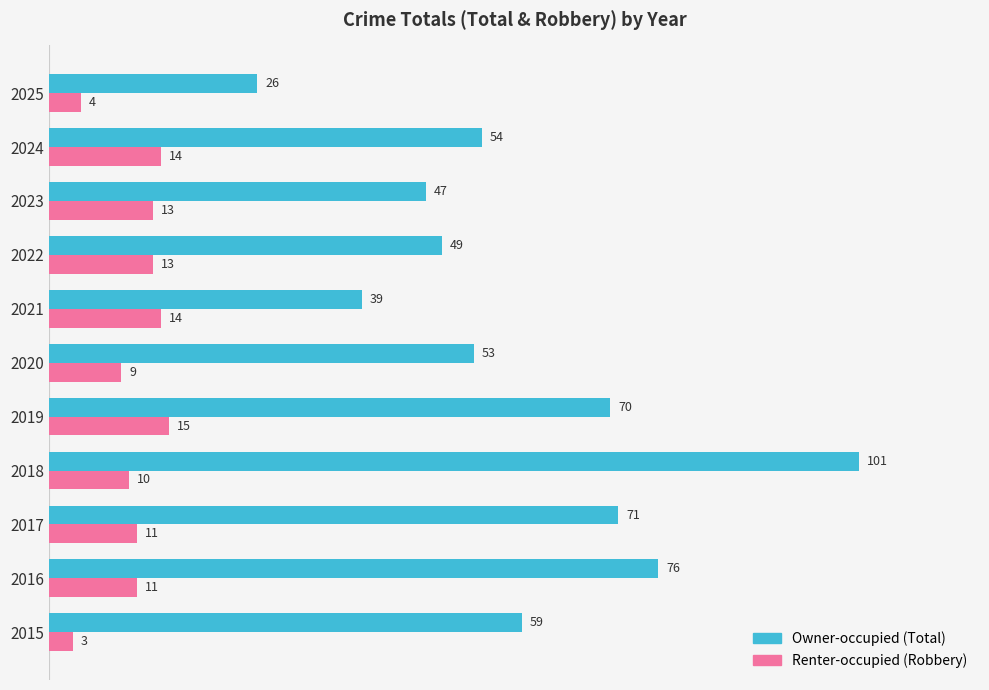

Which label corresponds to the smallest value in the chart?

2015